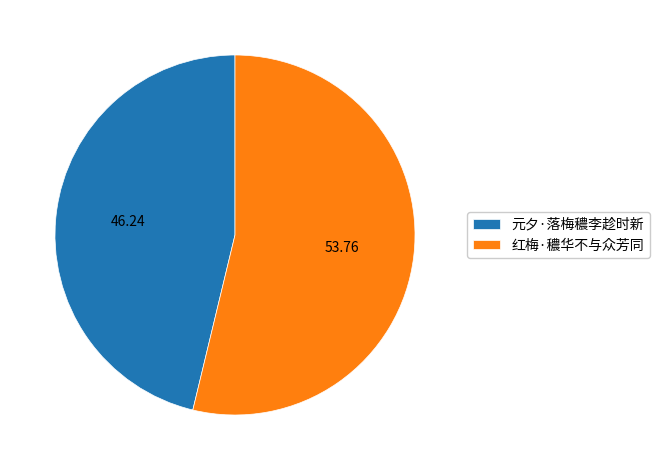

Combined, do 元夕·落梅穠李趁时新 and 红梅·穠华不与众芳同 account for over 50%?

Yes